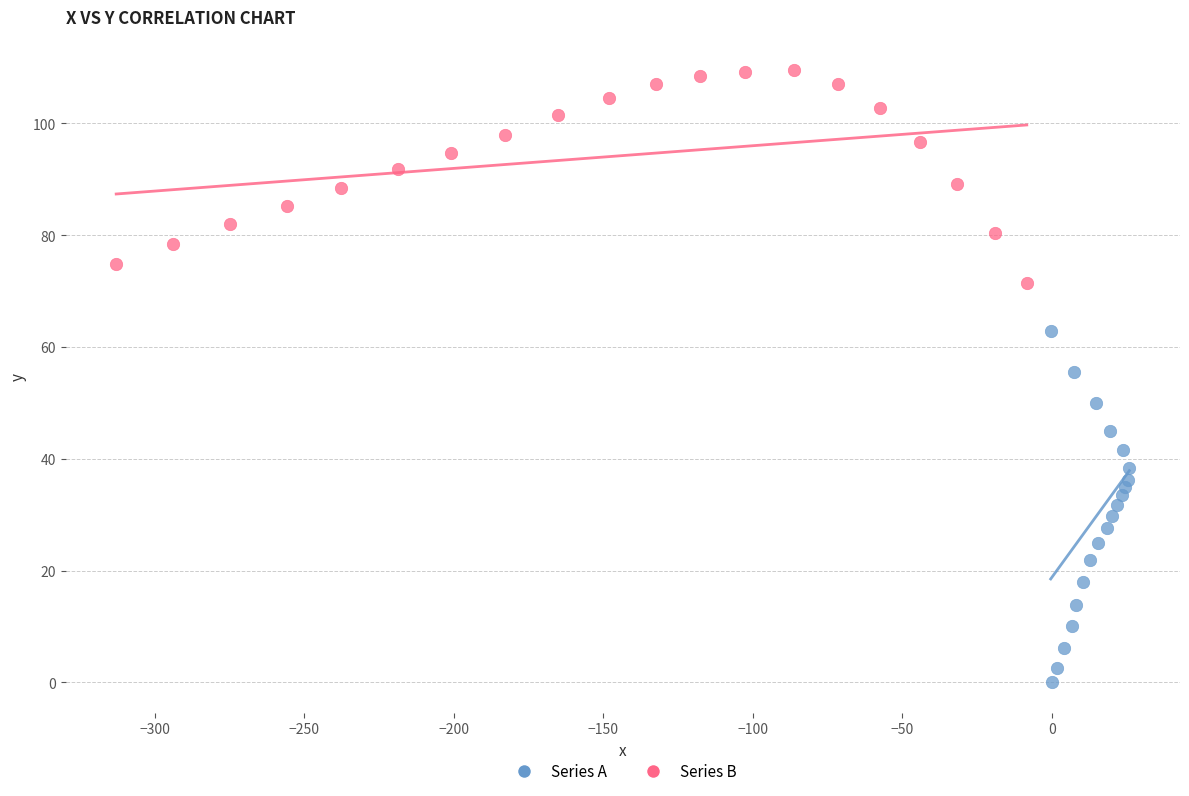

What are all the series names shown in the legend?

Series A, Series B